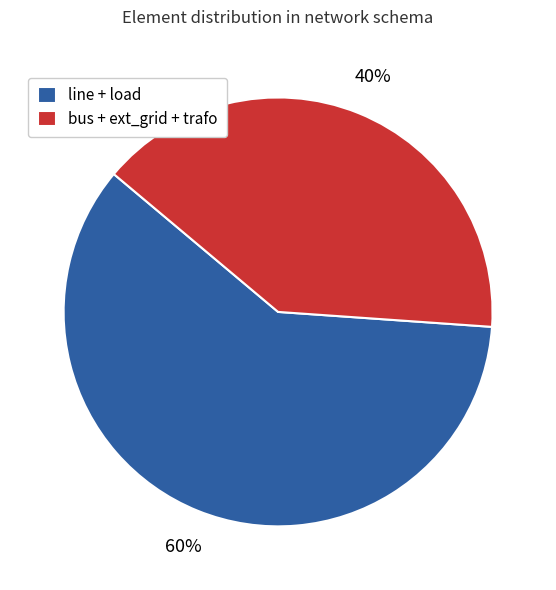

To the nearest percent, what portion does bus + ext_grid + trafo represent?

40%